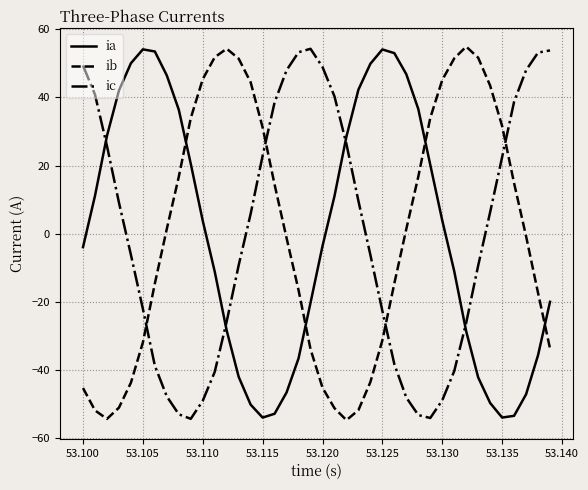

What is the maximum value for ic?

54.3